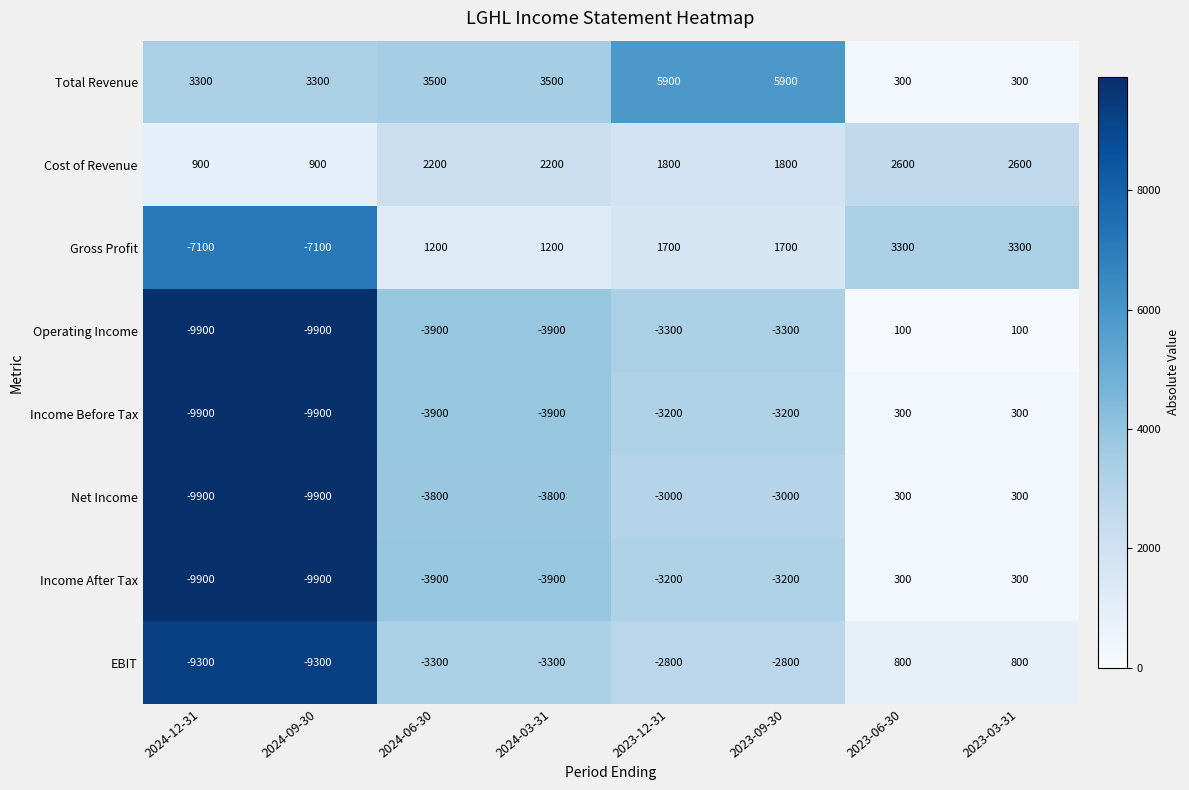

What is the difference between the highest and lowest values at 2024-12-31?

13200